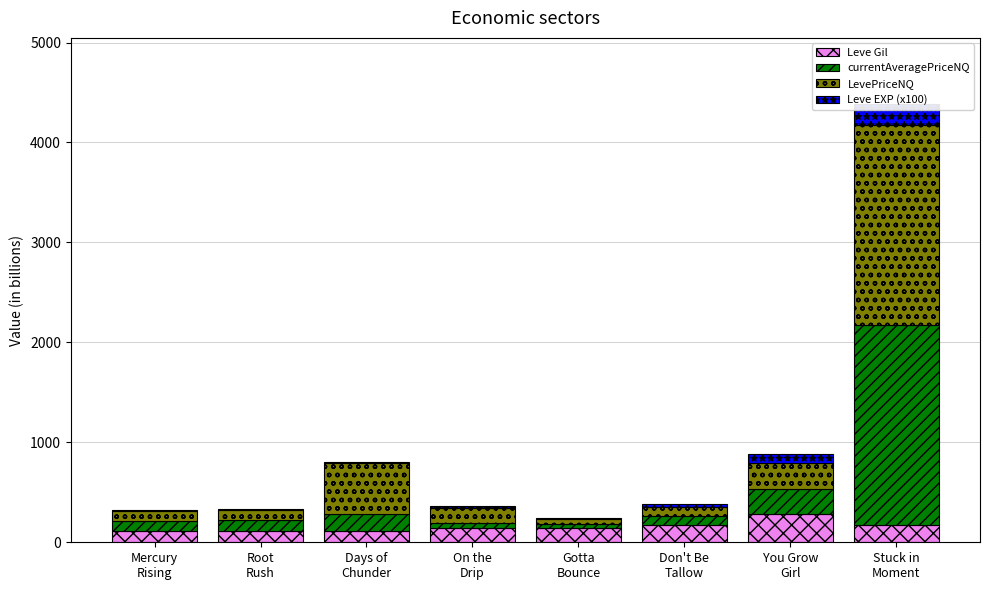

What is the maximum value for Leve Gil?

284